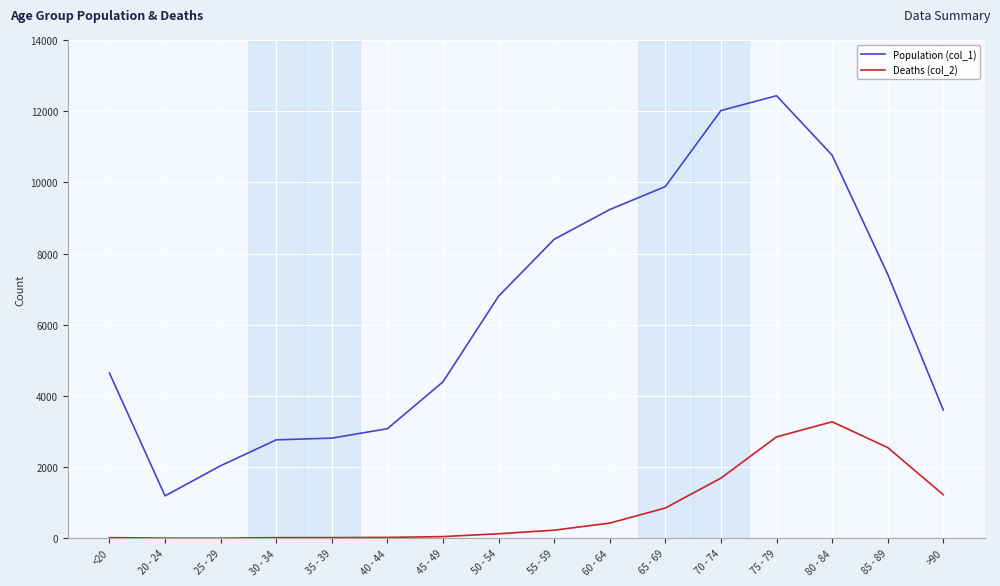

List the series in order of their overall mean, lowest first.

Deaths (col_2), Population (col_1)